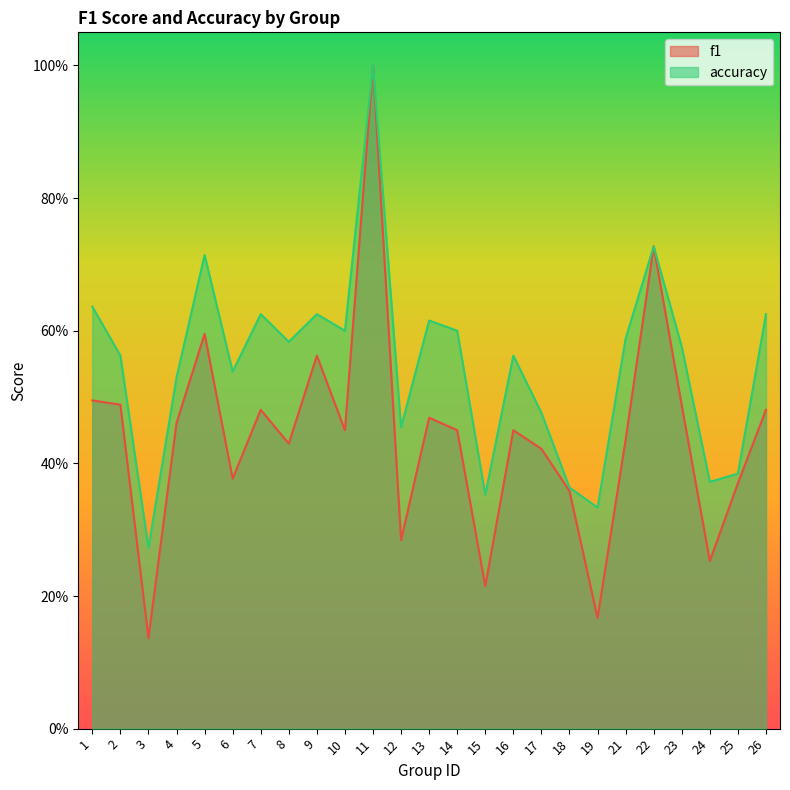

Rank the categories by accuracy value from highest to lowest.

11, 22, 5, 1, 7, 9, 26, 13, 10, 14, 21, 8, 23, 2, 16, 6, 4, 17, 12, 25, 24, 18, 15, 19, 3